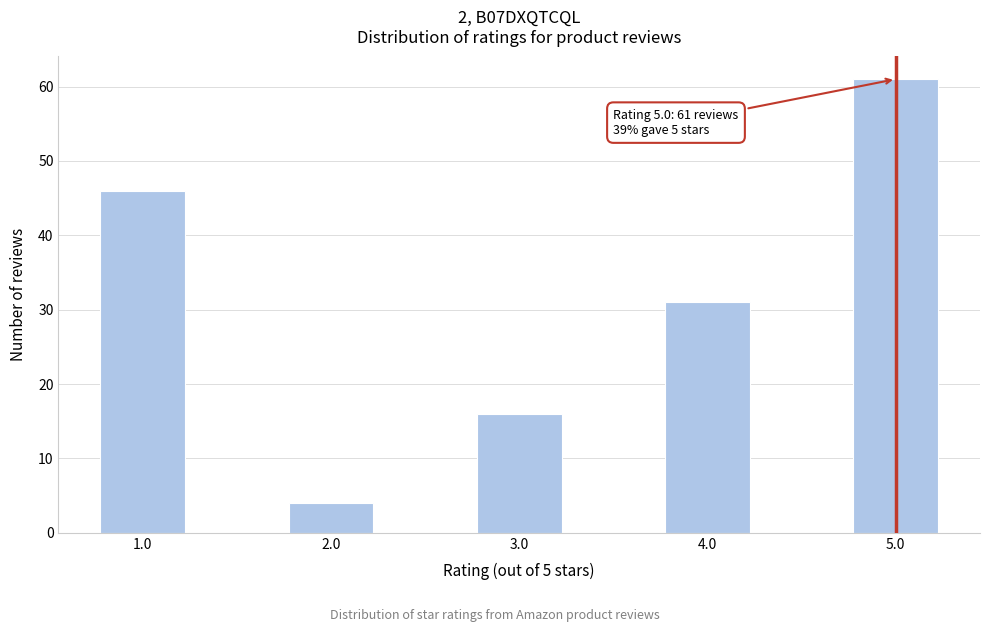

Reading right to left, extract all data points from this chart.

61	31	16	4	46